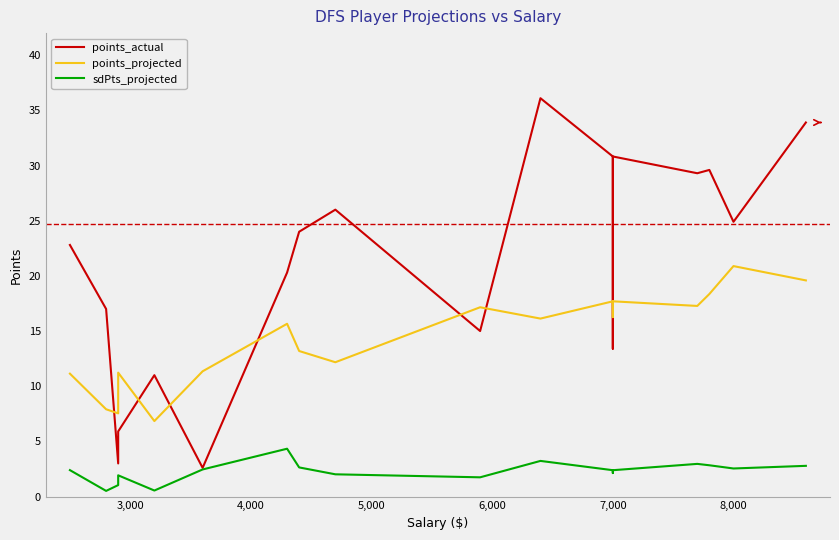

What is the greatest value displayed?

36.1